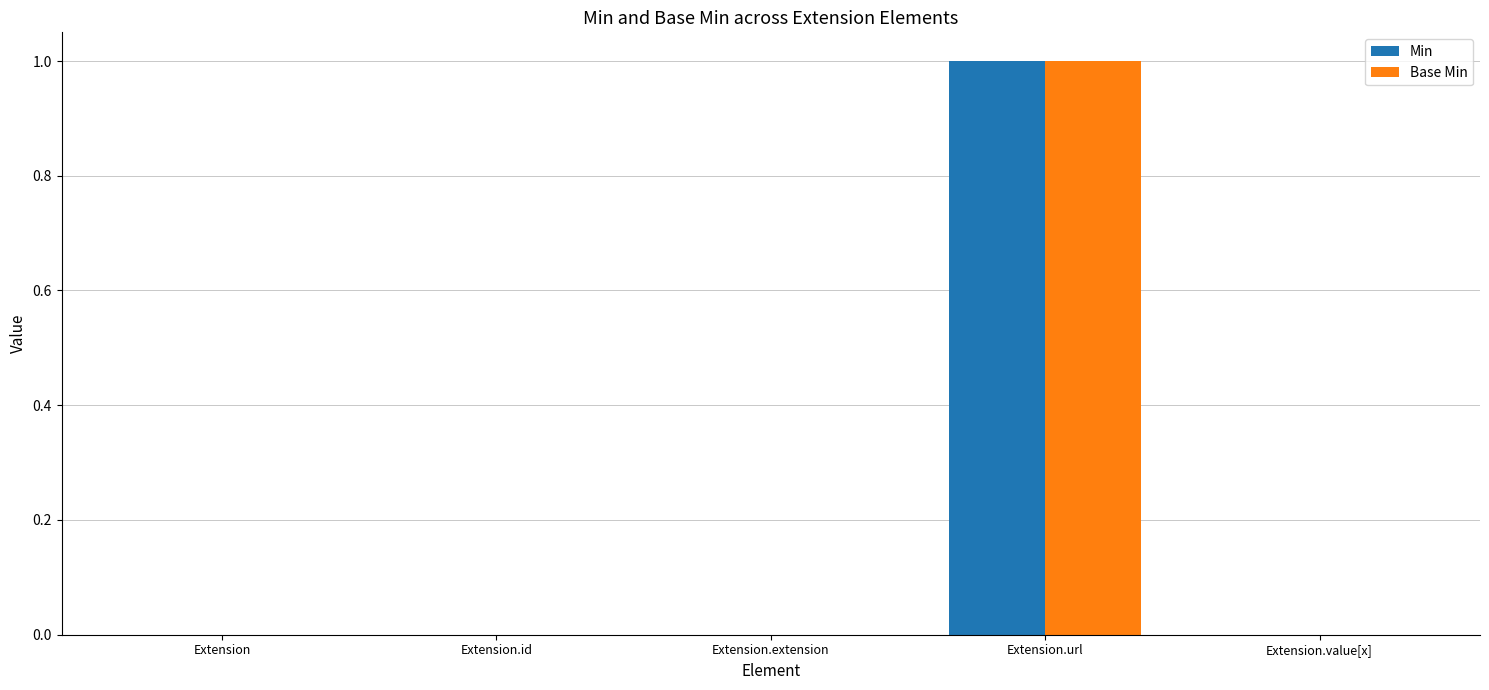

At which category is the sum across all series the highest?

Extension.url